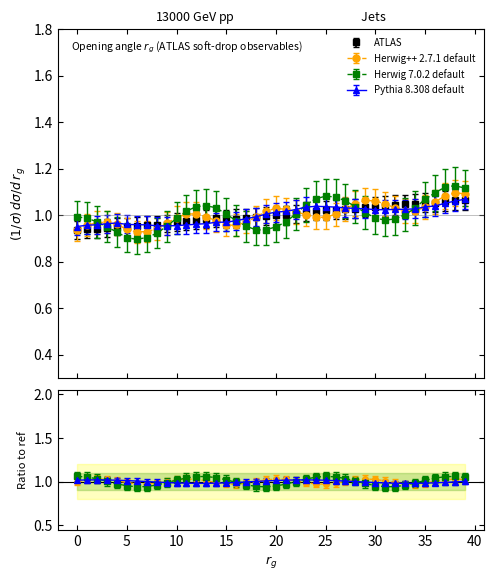

Reading left to right, what are all the values shown in this chart?

0.9	0.9	0.9	0.9	1.0	0.9	1.0	1.0	1.0	1.0	1.0	1.0	1.0	1.0	1.0	1.0	1.0	1.0	1.0	1.0	1.0	1.0	1.0	1.0	1.0	1.0	1.0	1.0	1.0	1.0	1.0	1.0	1.0	1.0	1.0	1.1	1.1	1.1	1.1	1.1